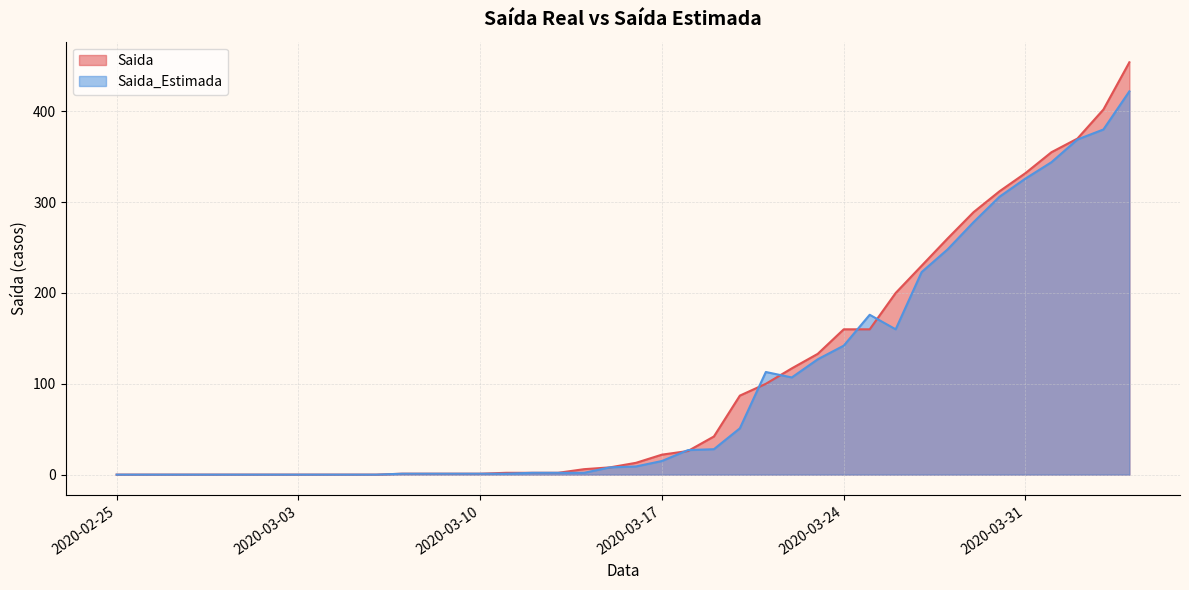

What is the total value across all series at 2020-03-08?

2